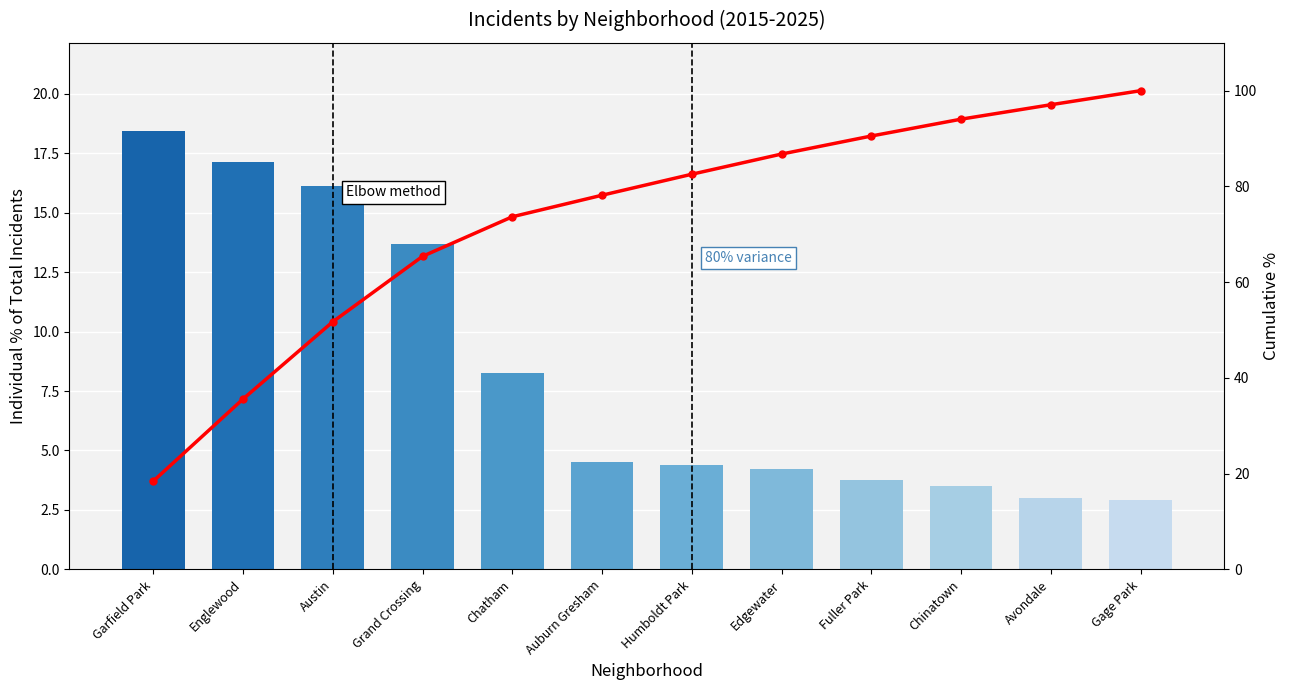

What is the difference between the Individual % values at Edgewater and Fuller Park?

0.5